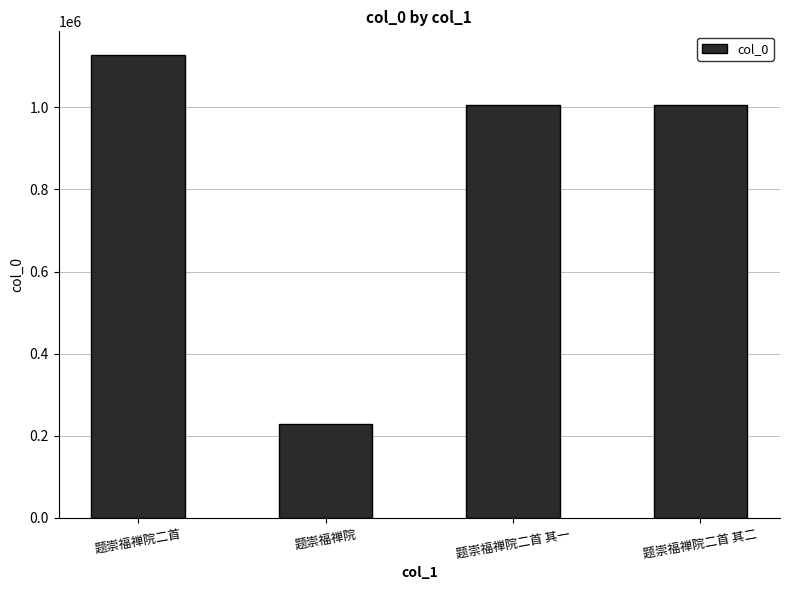

The value at 题崇福禅院二首 其一 is 499745. True or false?

False